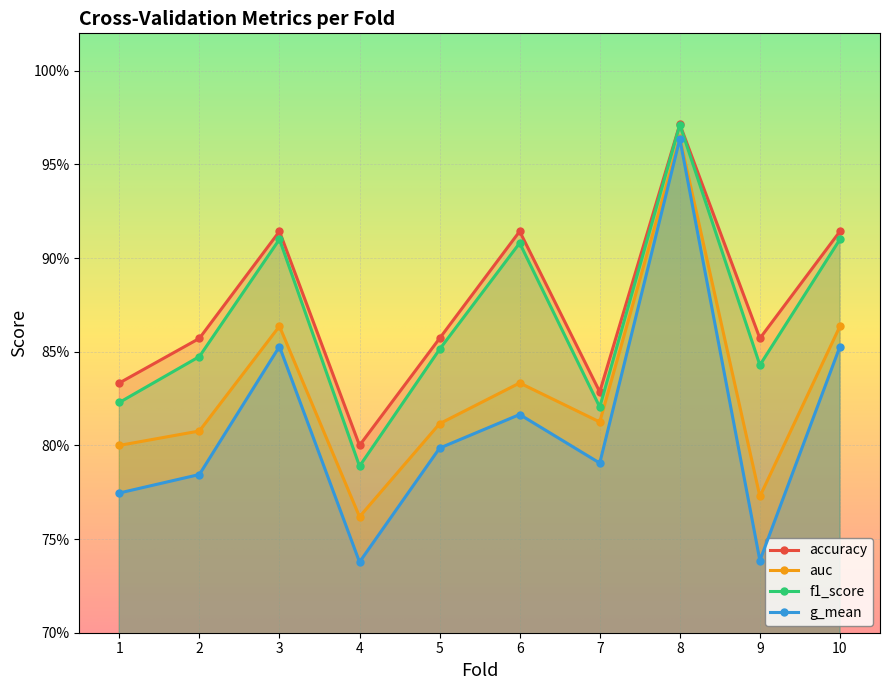

Does the chart display data point markers on the line(s)?

Yes